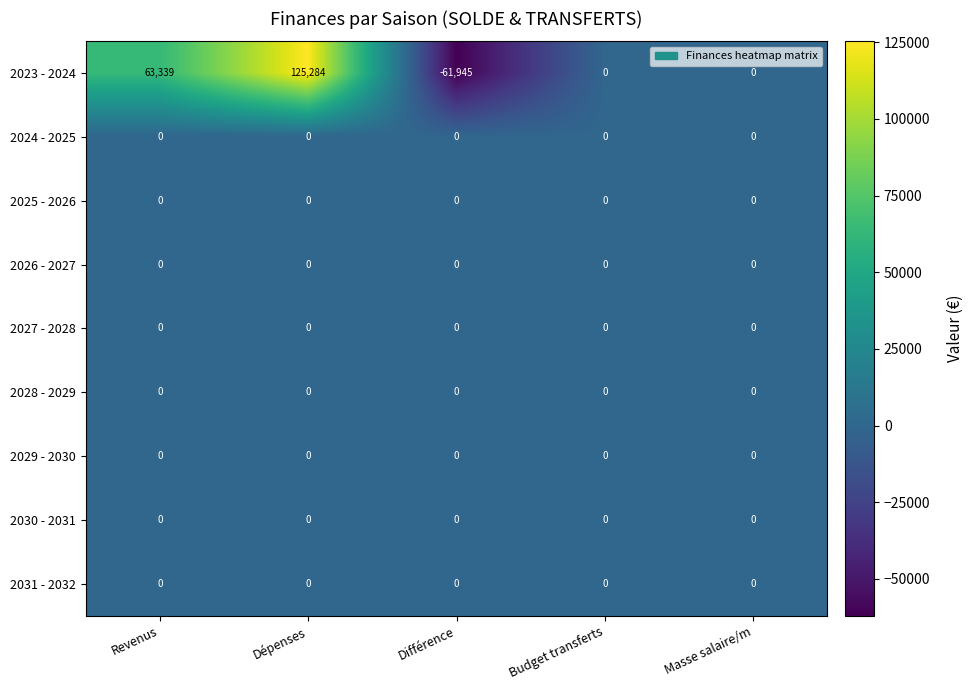

True or false: 2030 - 2031 has a value of 0 at Différence.

True